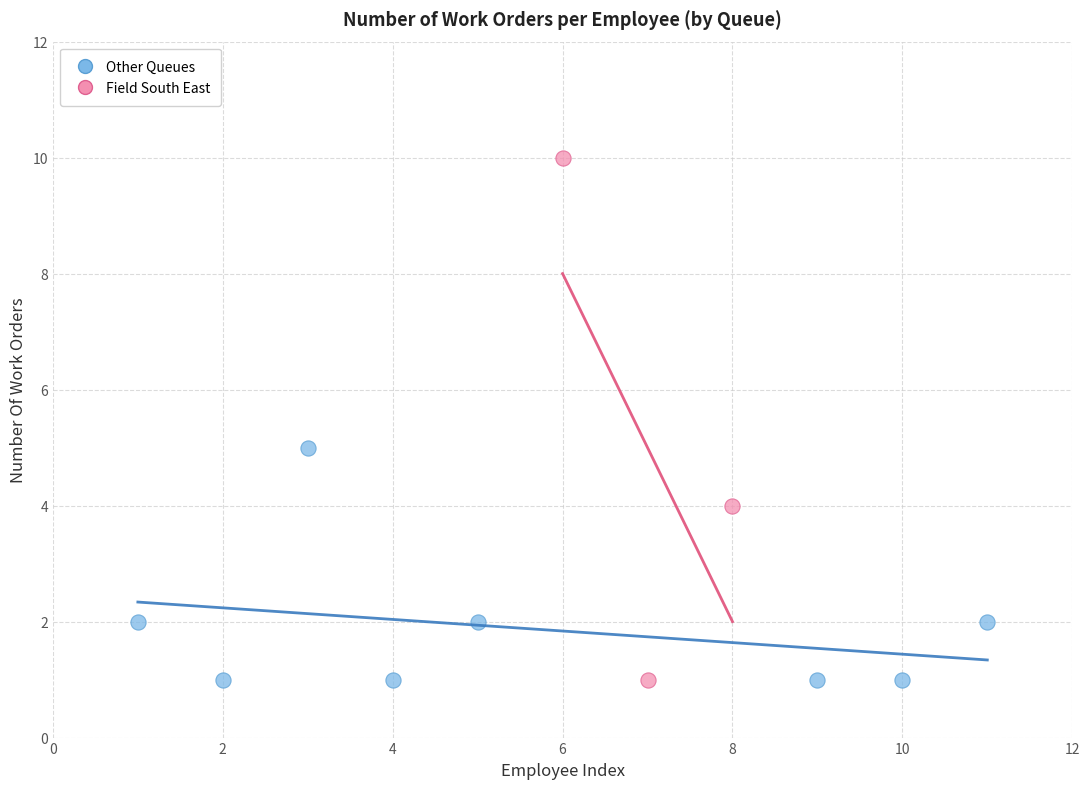

Which series reaches the maximum Y coordinate?

Field South East